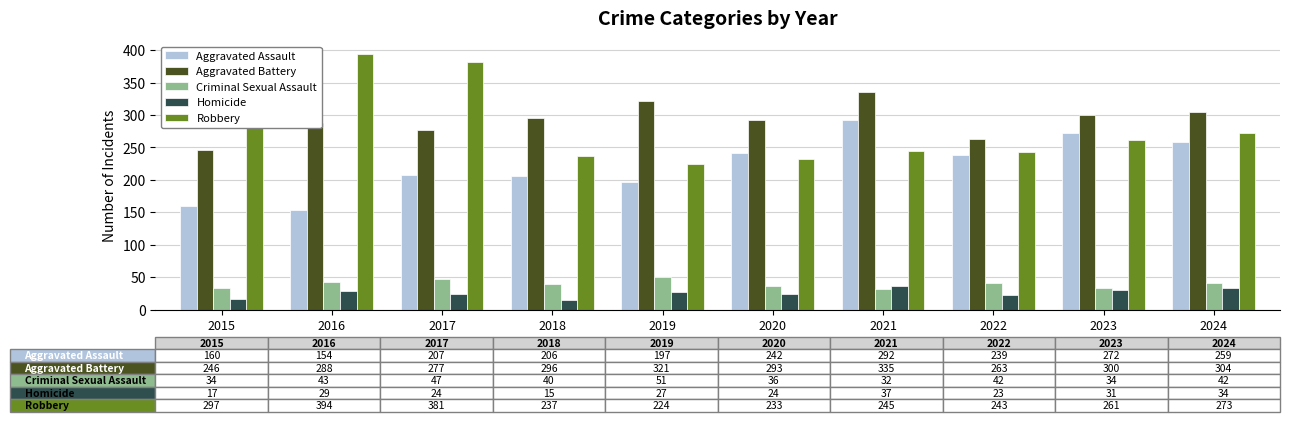

How many bars are there in total?

50